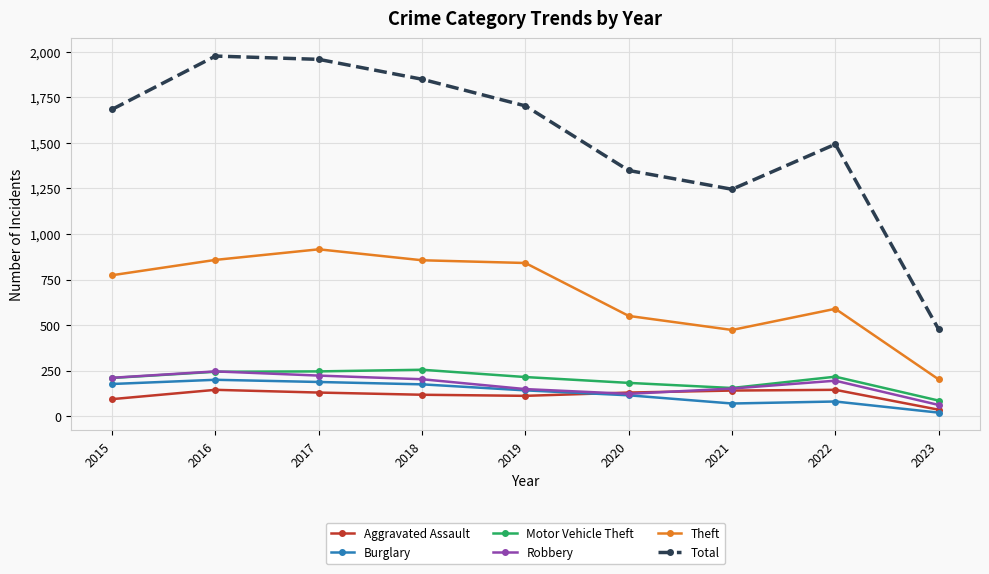

True or false: Total has more than 0 interior local peaks.

True